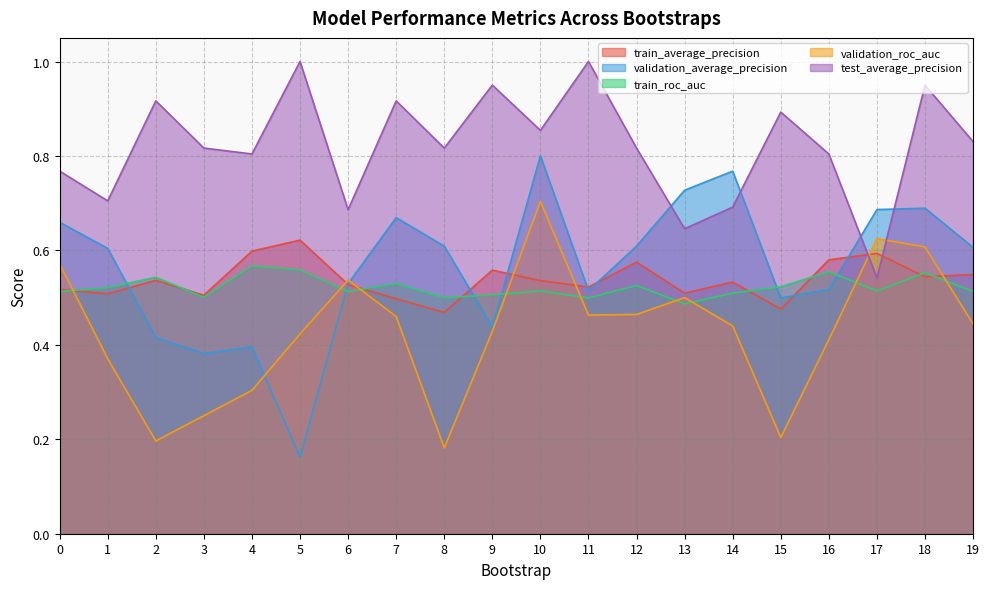

Does the chart have visible grid lines?

Yes